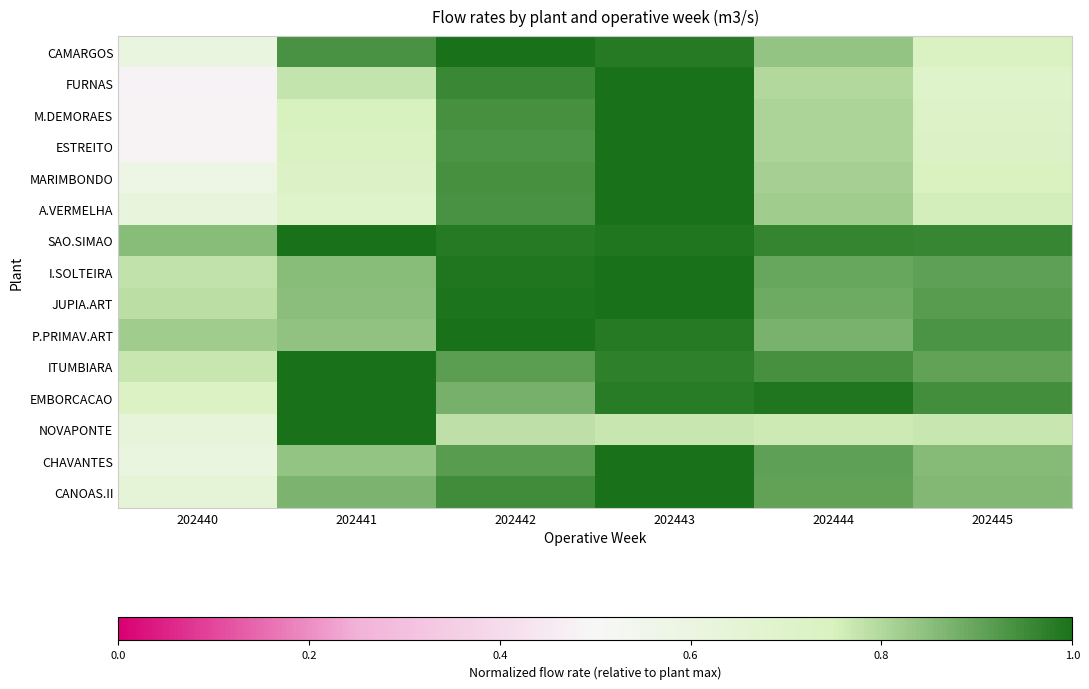

What is the difference between the highest and lowest values at 202440?

0.4